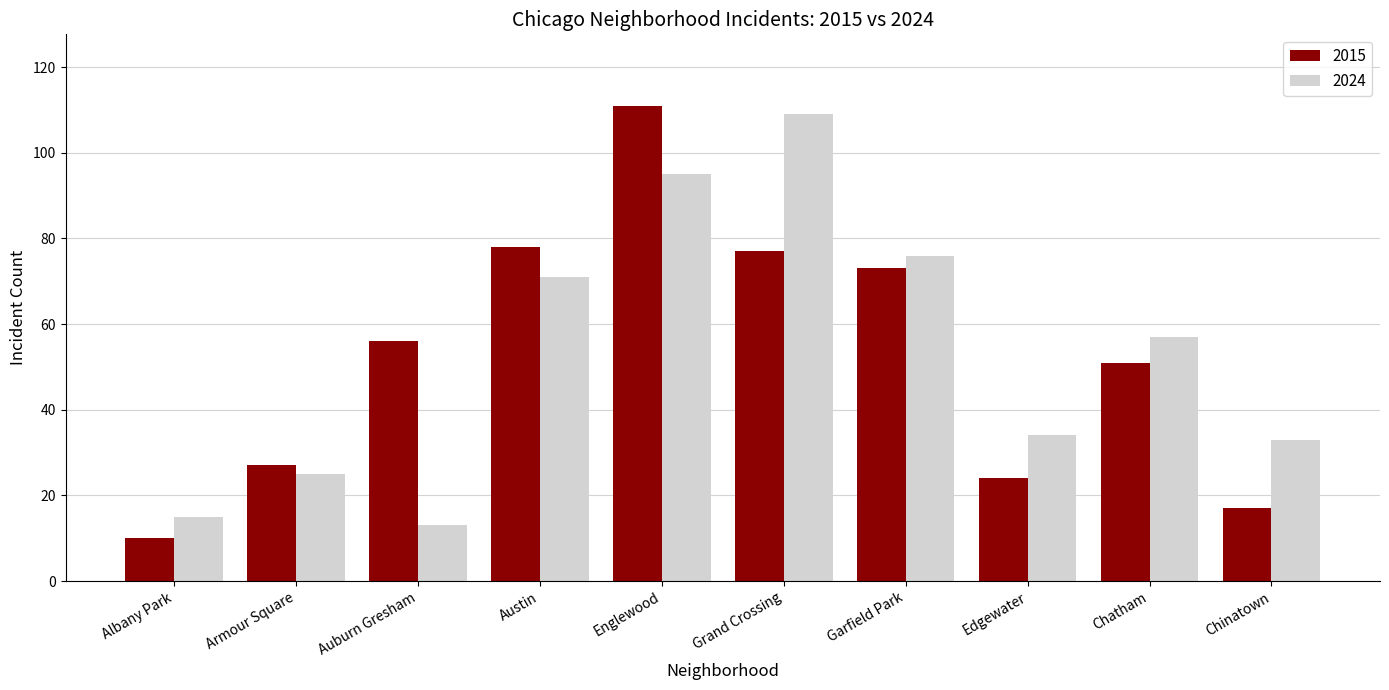

The value of 2024 at Englewood is 153. True or false?

False